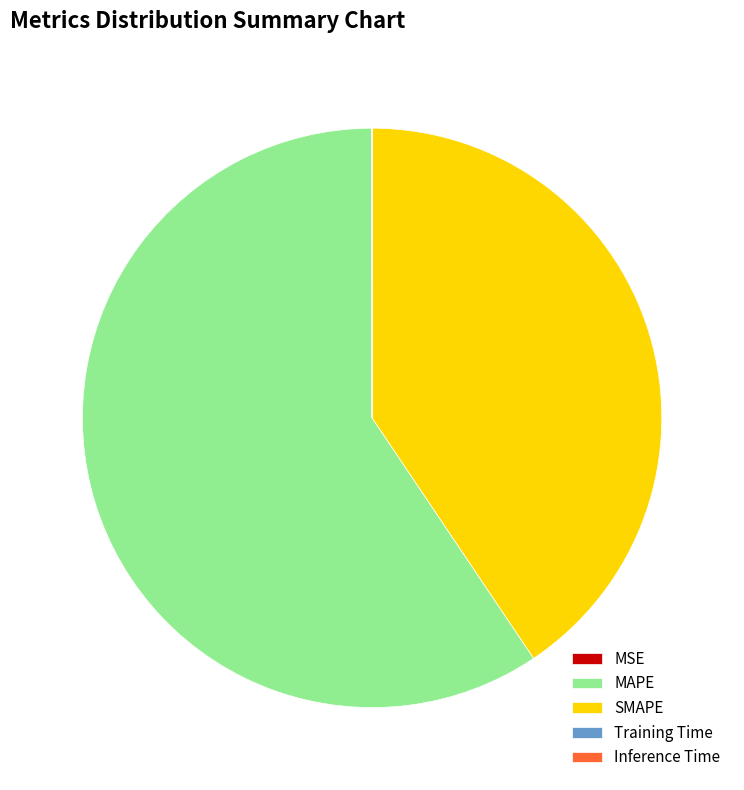

Does SMAPE account for over 50% of the chart?

No